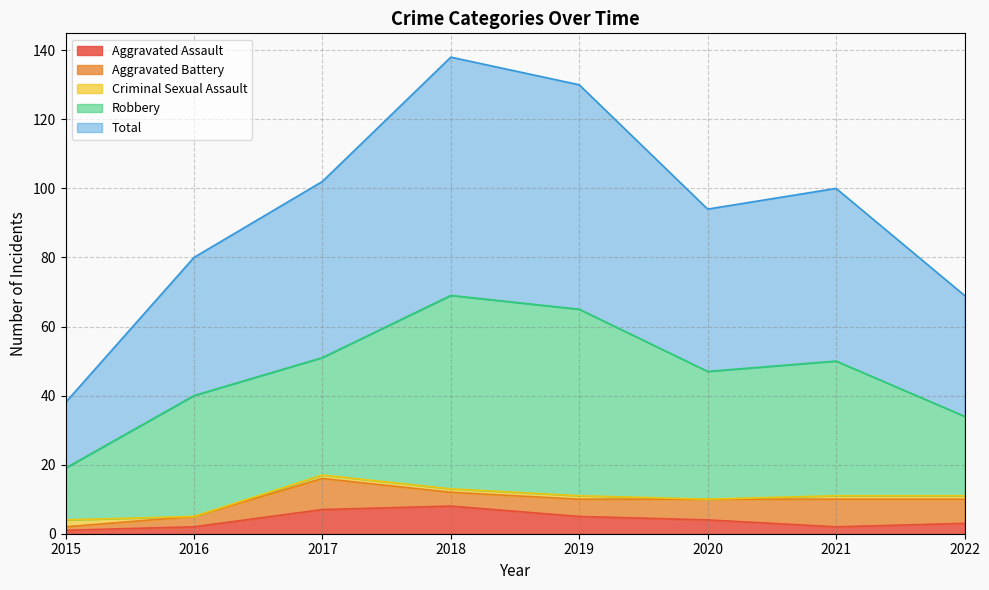

Is it true that Total equals 15 at 2020?

False